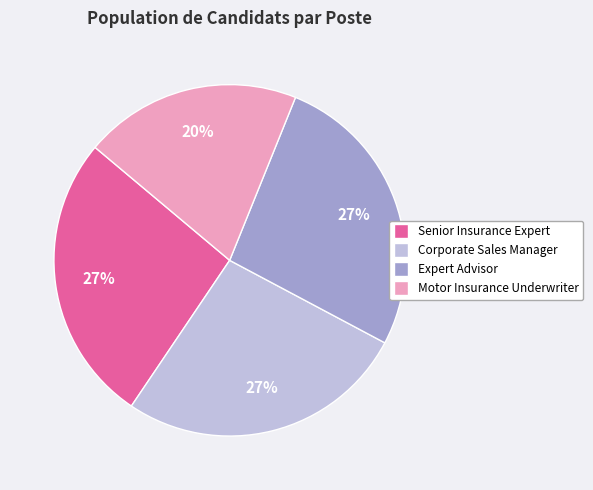

Is there any slice that represents more than half of the pie?

No